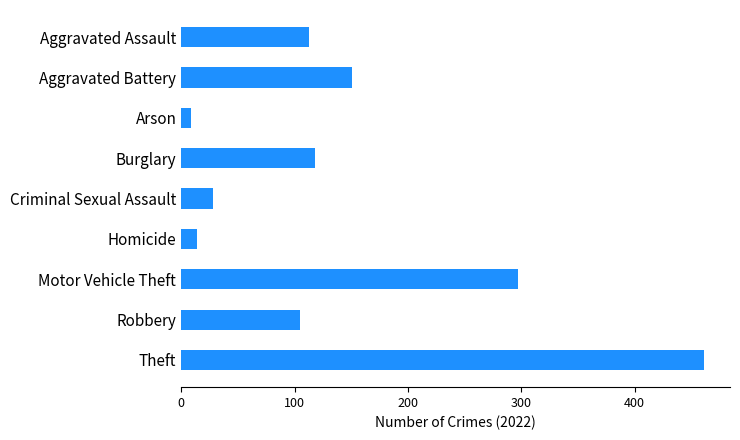

Which has a higher value, Homicide or Burglary?

Burglary